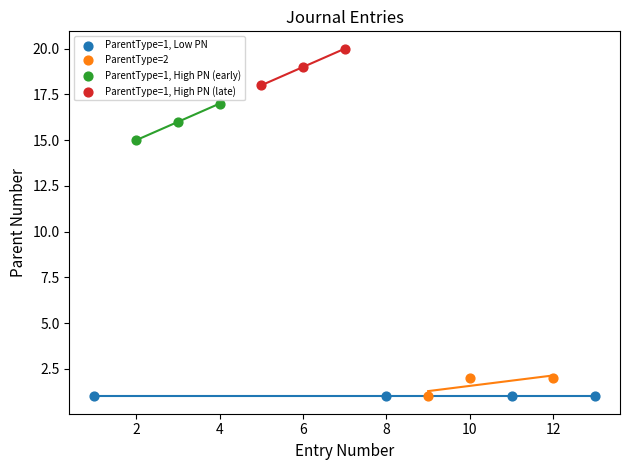

Which series contains the highest Y value?

ParentType=1, High PN (late)